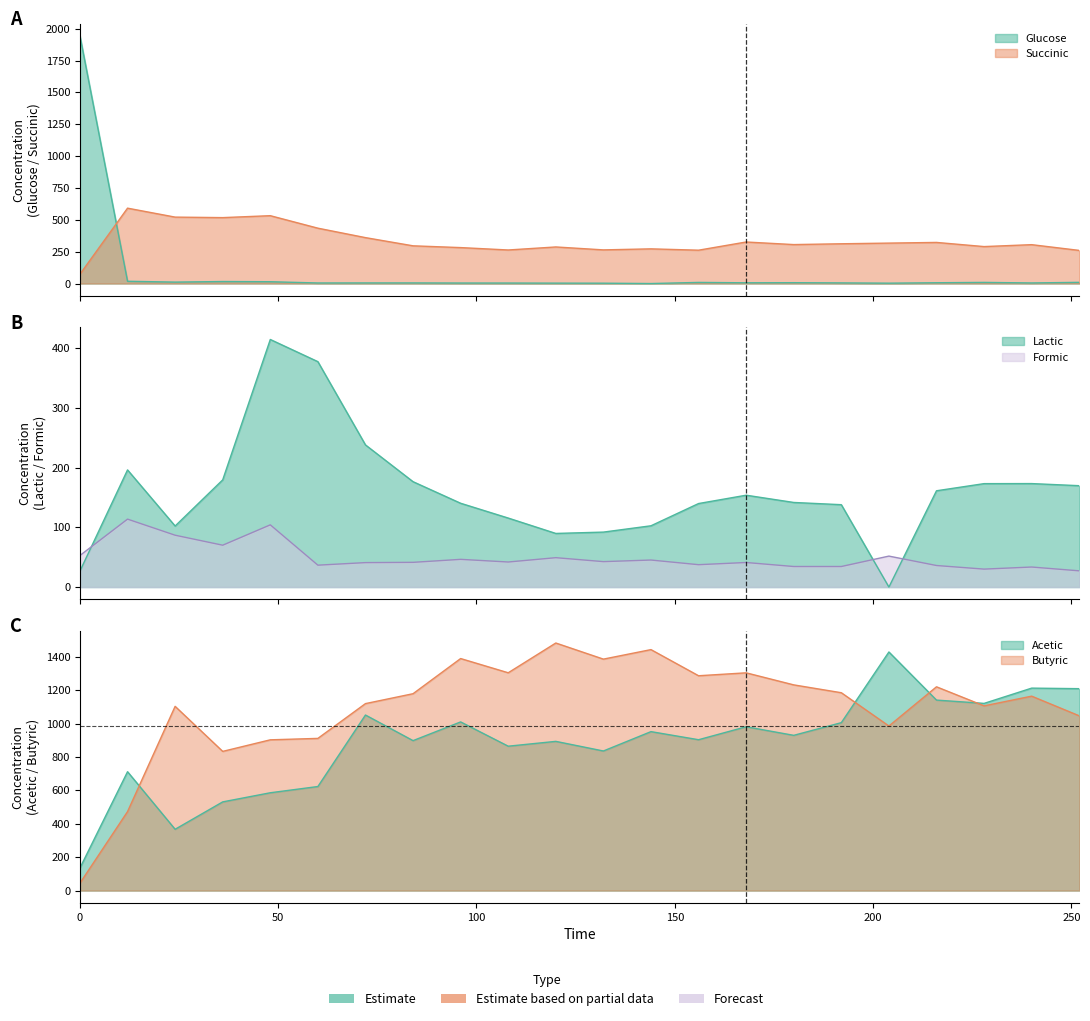

What is the sum of all Formic values?

1097.6